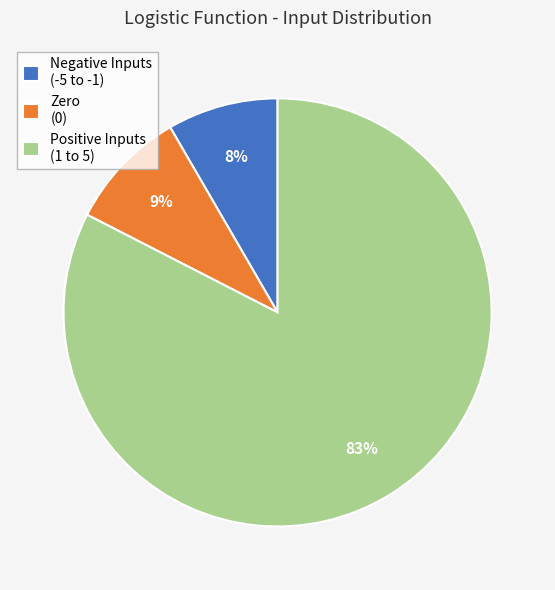

Do Zero (0) and Negative Inputs (-5 to -1) together represent more than half of the pie?

No